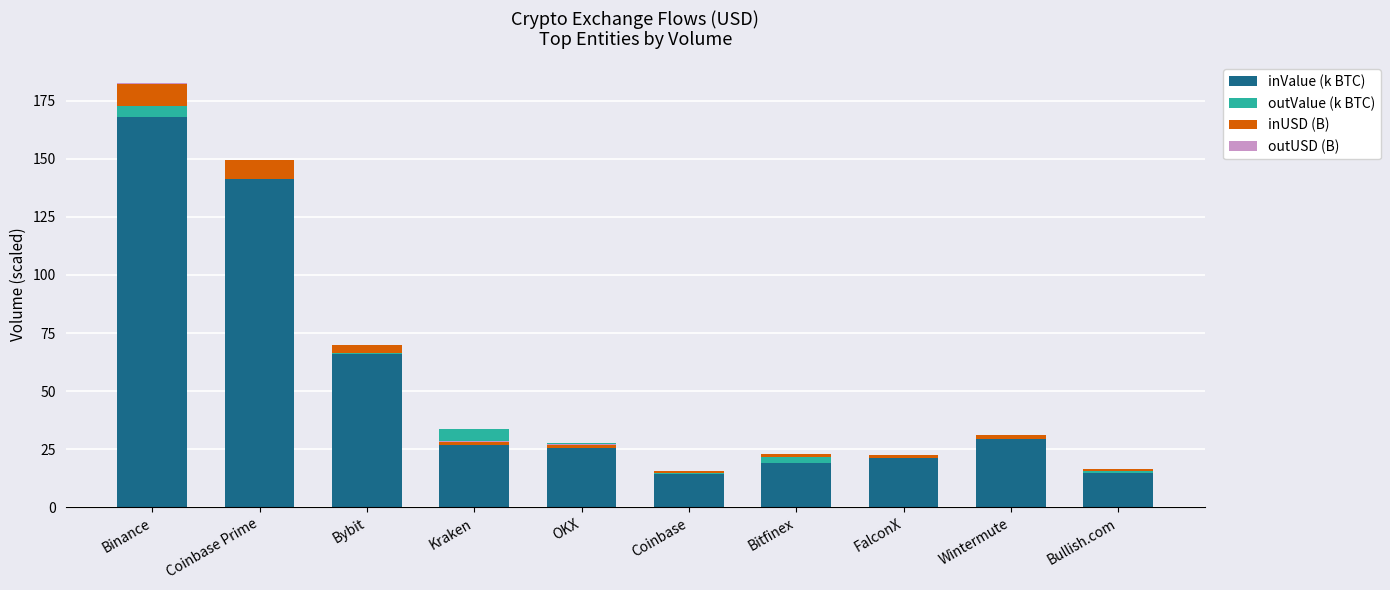

Where does the inUSD (B) series first go above 1?

Binance